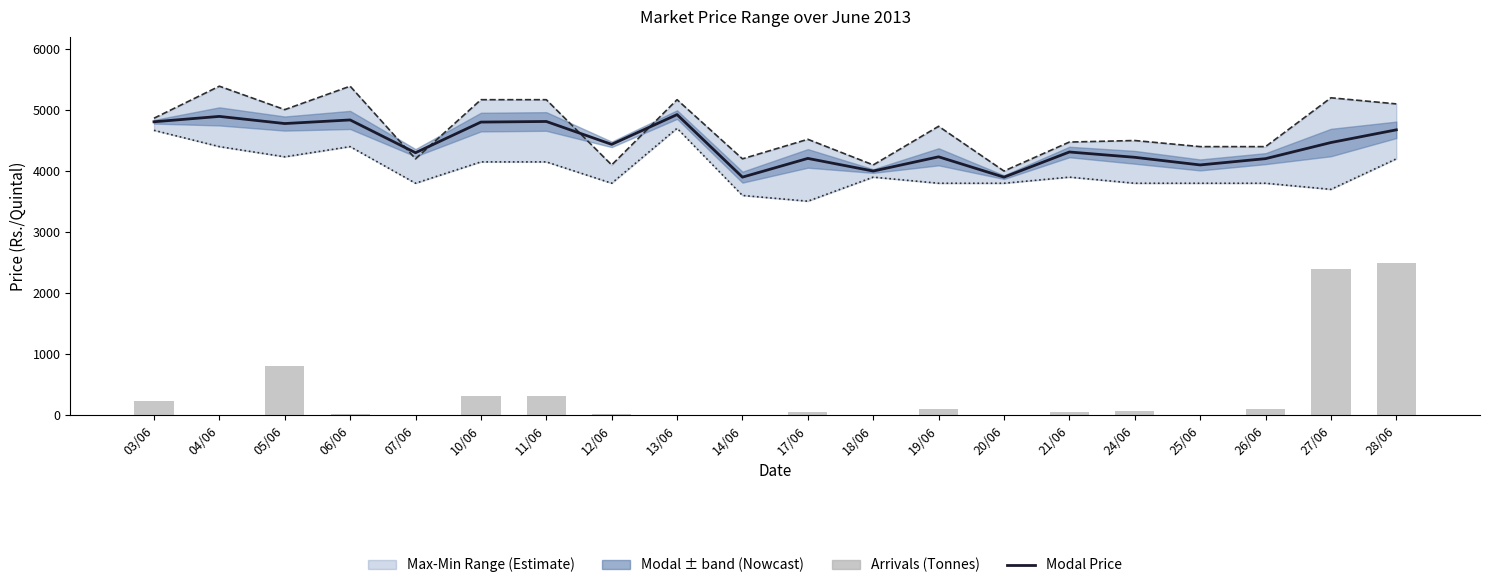

Is the value of Minimum Price(Rs./Quintal) at 21/06 greater than the value of Maximum Price(Rs./Quintal) at 11/06?

No